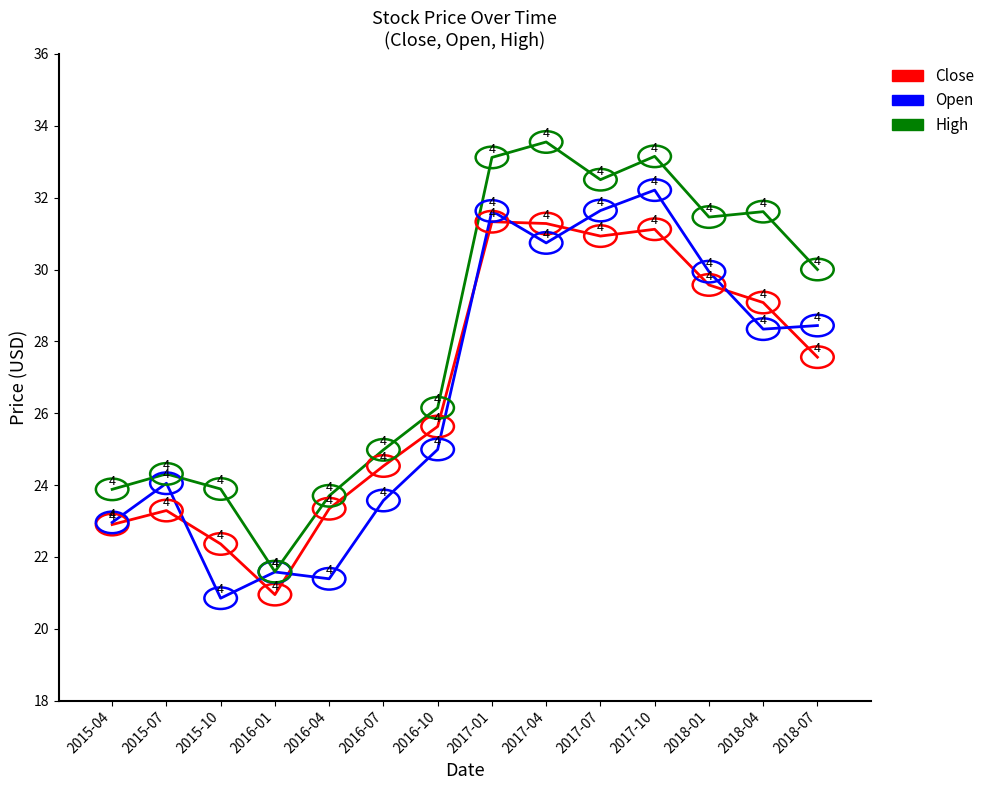

How many lines are shown in the chart?

3